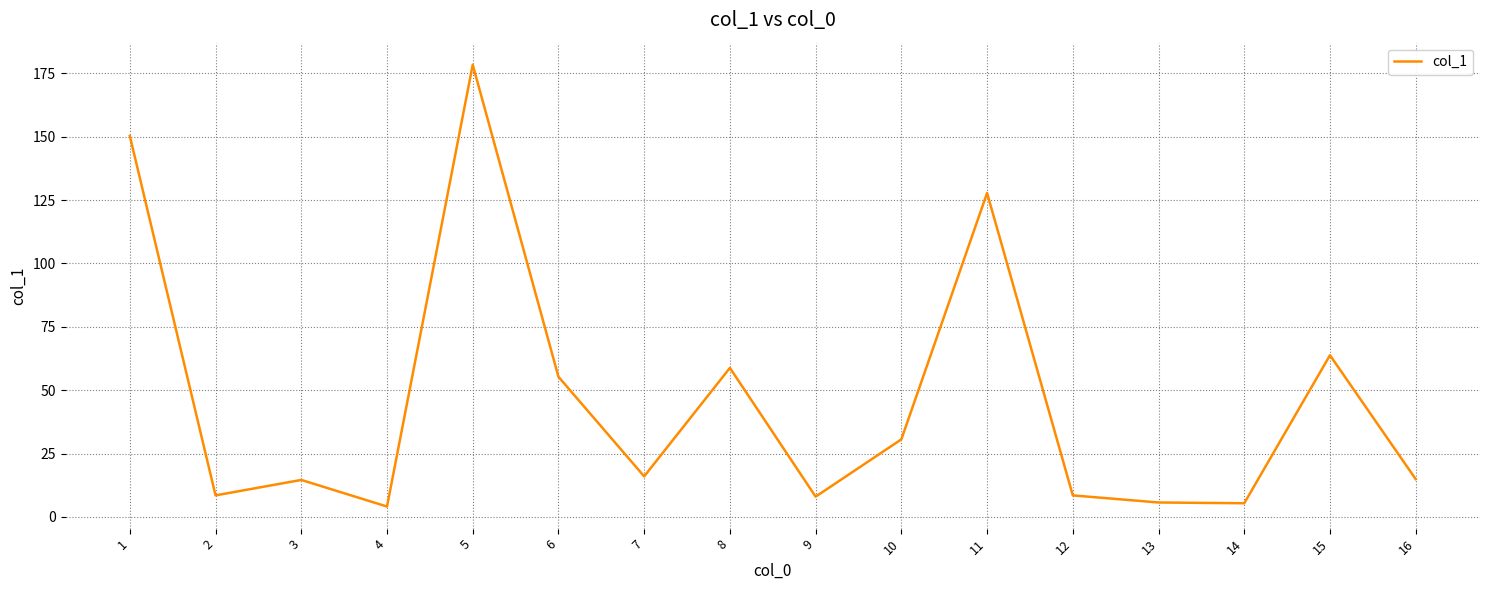

What is the change in value from 1 to 6?

-95.0